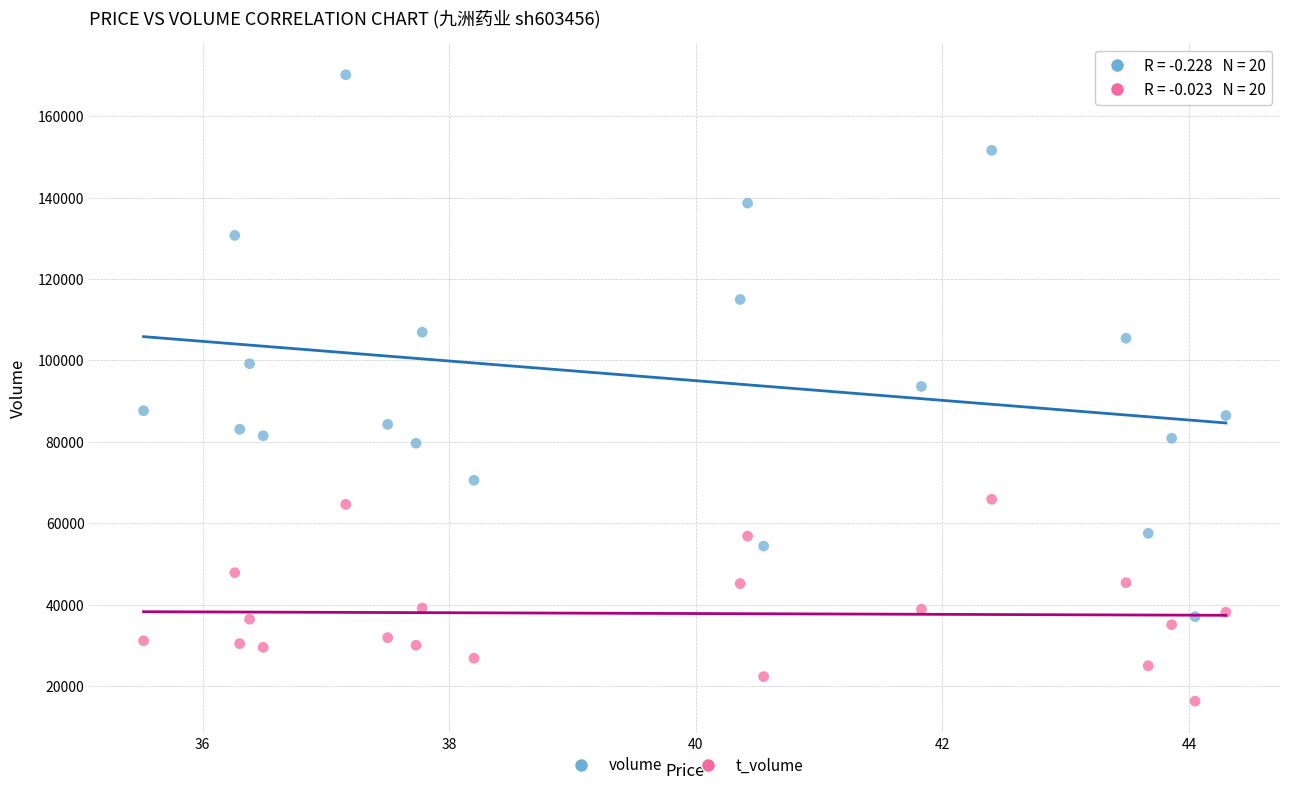

Across all data points, what is the range of Y values (max minus min)?

153908